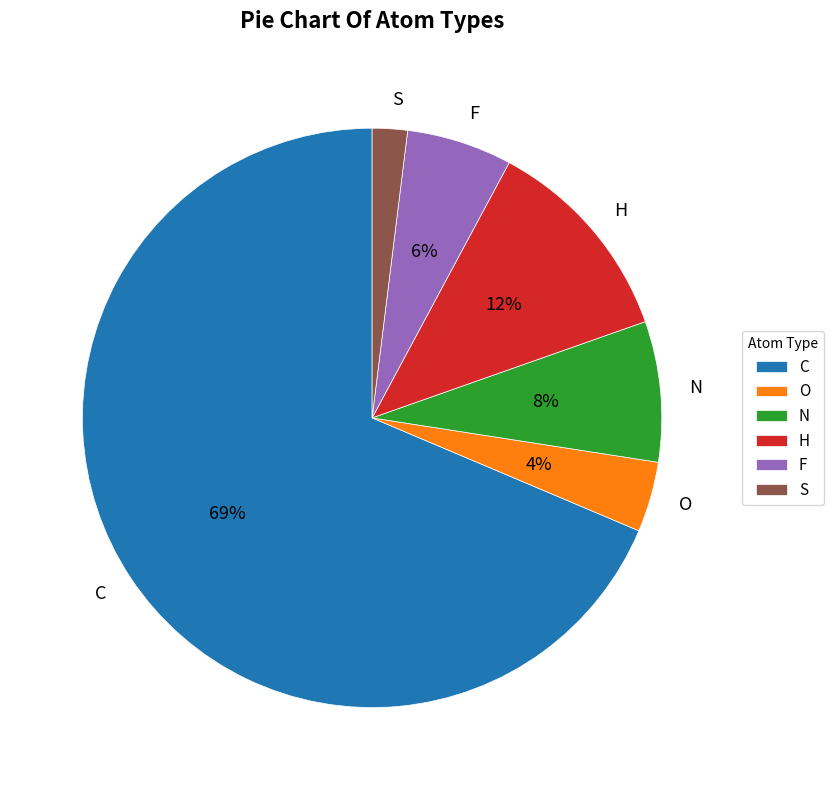

What percentage is the H slice, to the nearest percent?

12%